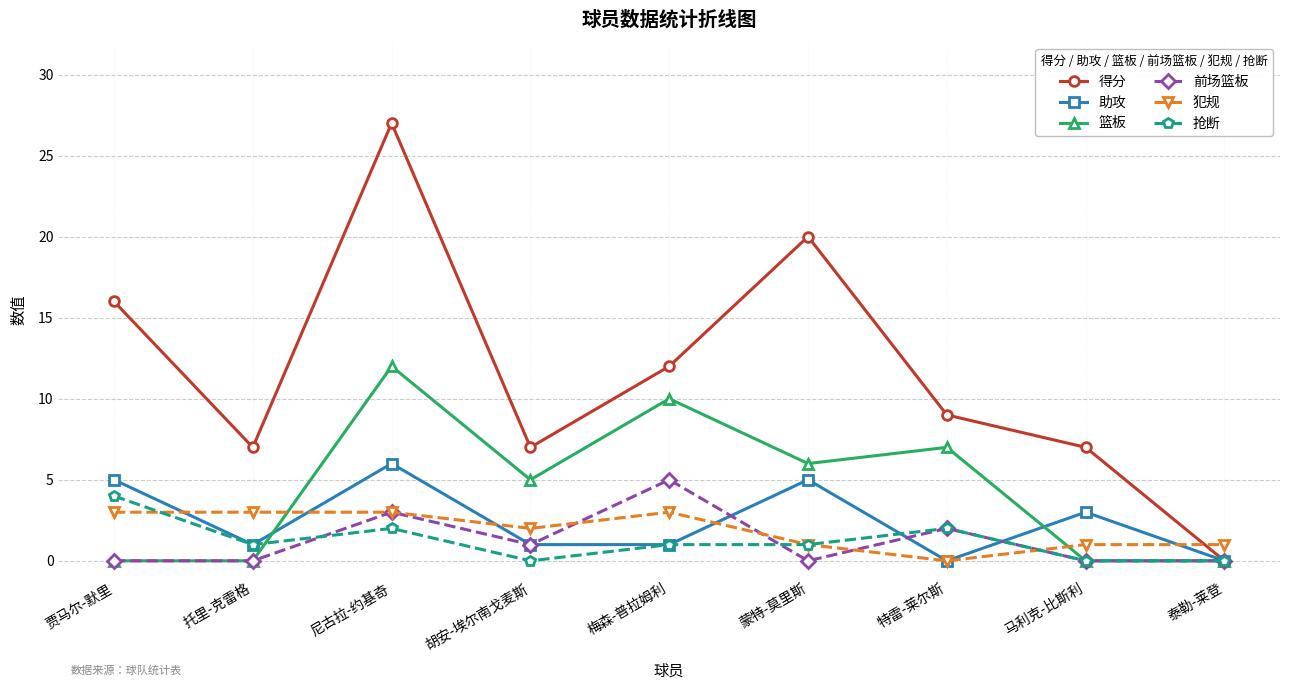

Which series ends up on top after the final intersection of 得分 and 犯规?

犯规